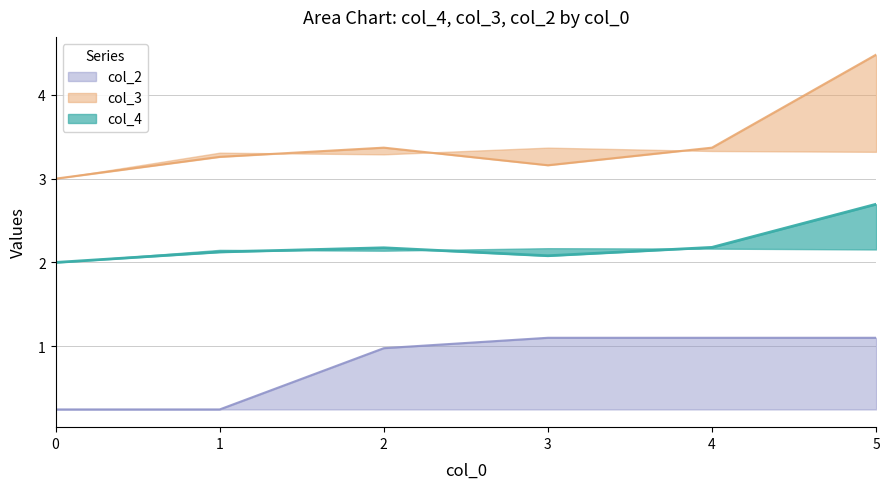

Count the col_4 values in the range 2 to 3.

6